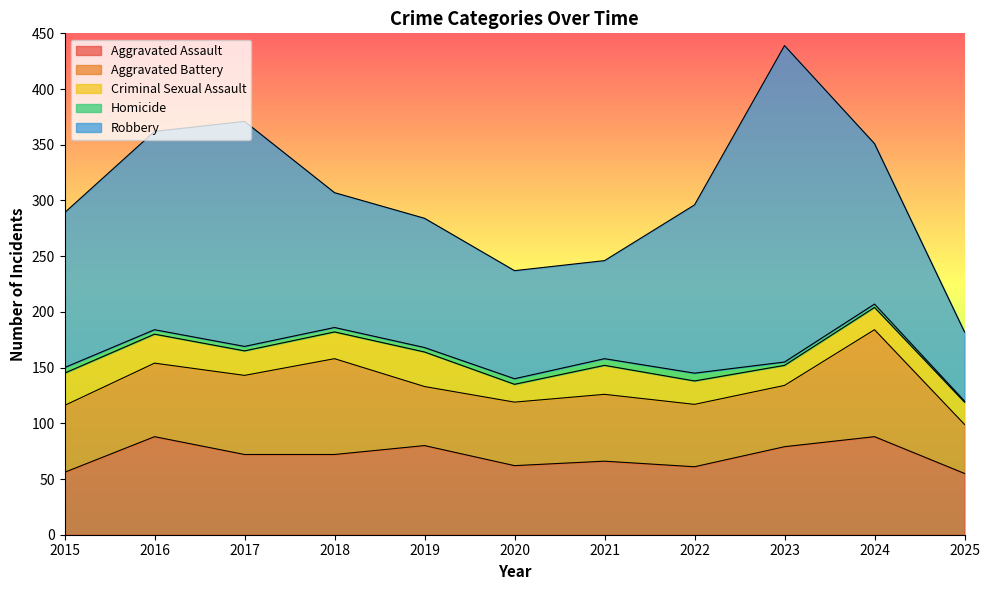

What is the sum of the Homicide values at 2016 and 2021?

10